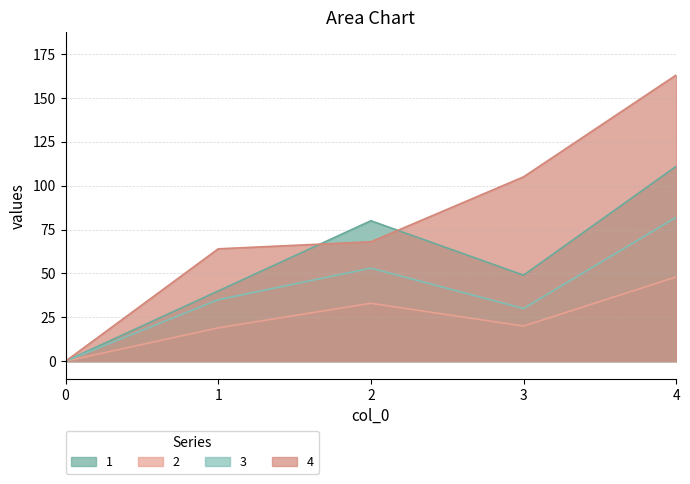

True or false: 1 has a value of 0 at 0.

True